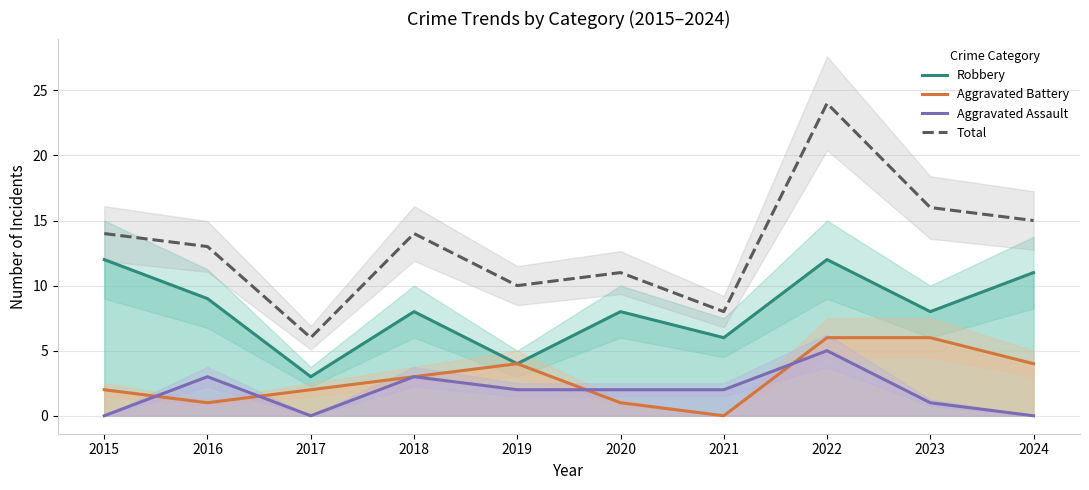

What is the difference between the highest and lowest values at 2021?

8